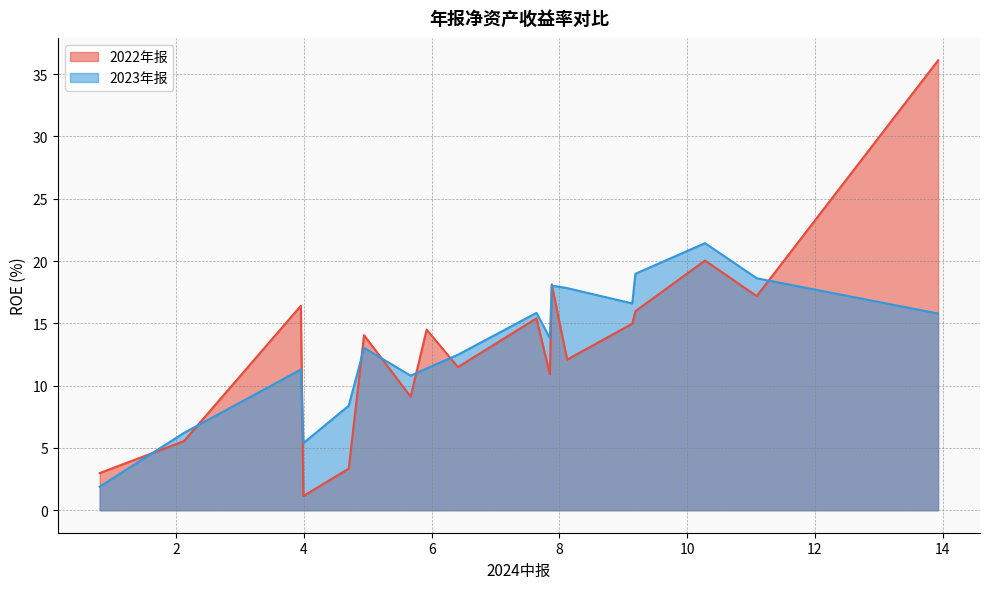

Read the 2022年报 value at 伯特利.

18.1